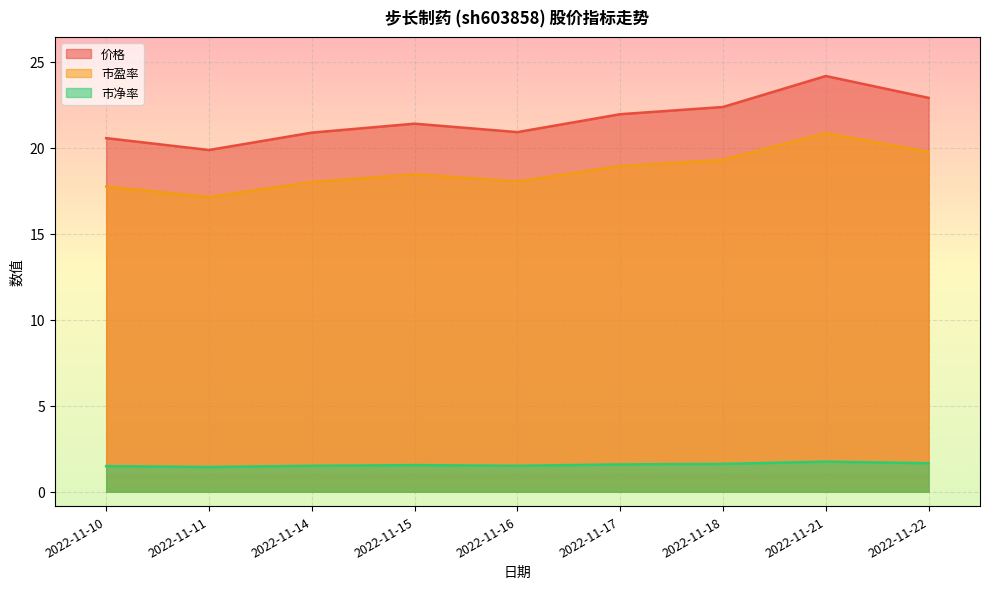

The 市盈率 series shows 31.0 at 2022-11-21. True or false?

False